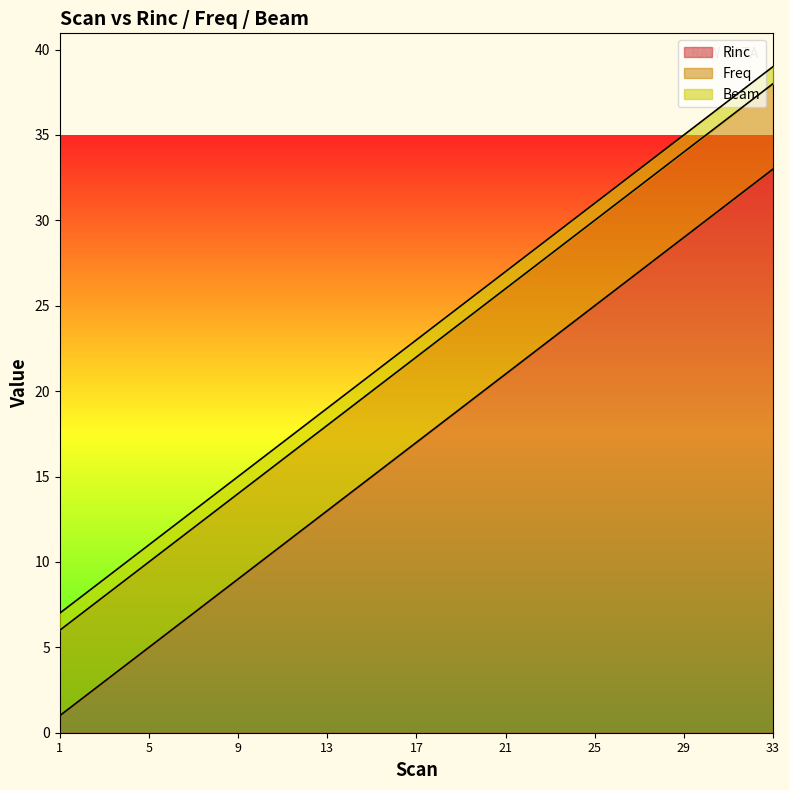

Count the number of categories in the chart.

33